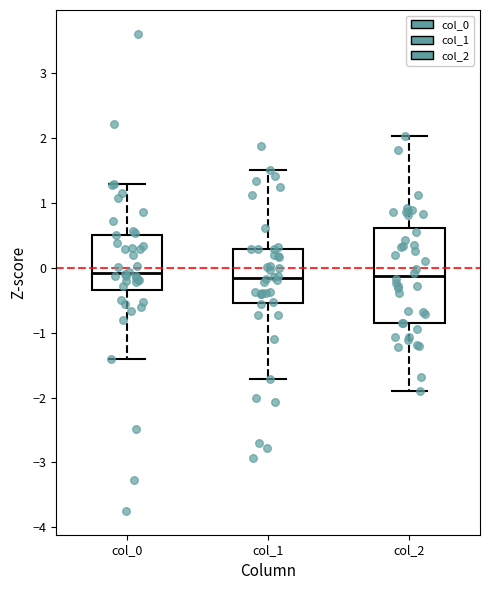

Where does the lower whisker of the box for col_0 end on the y-axis? The values are not printed on the chart, so give them approximately, as read against the axis.

-1.4